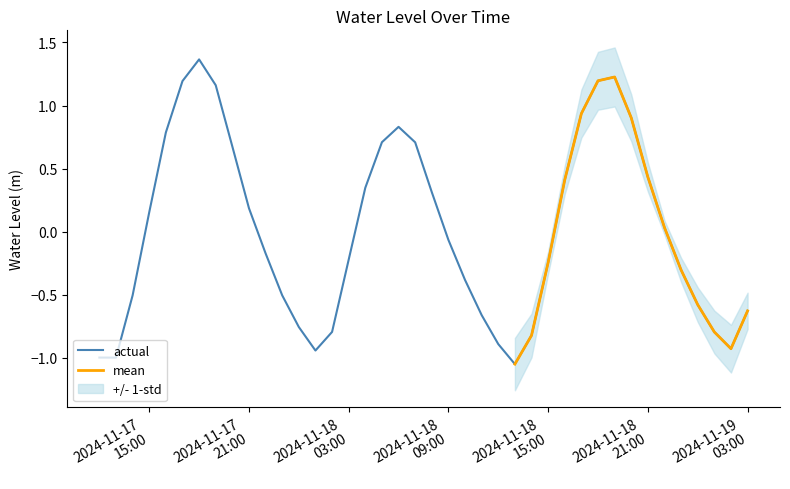

How many values are below 0?

21